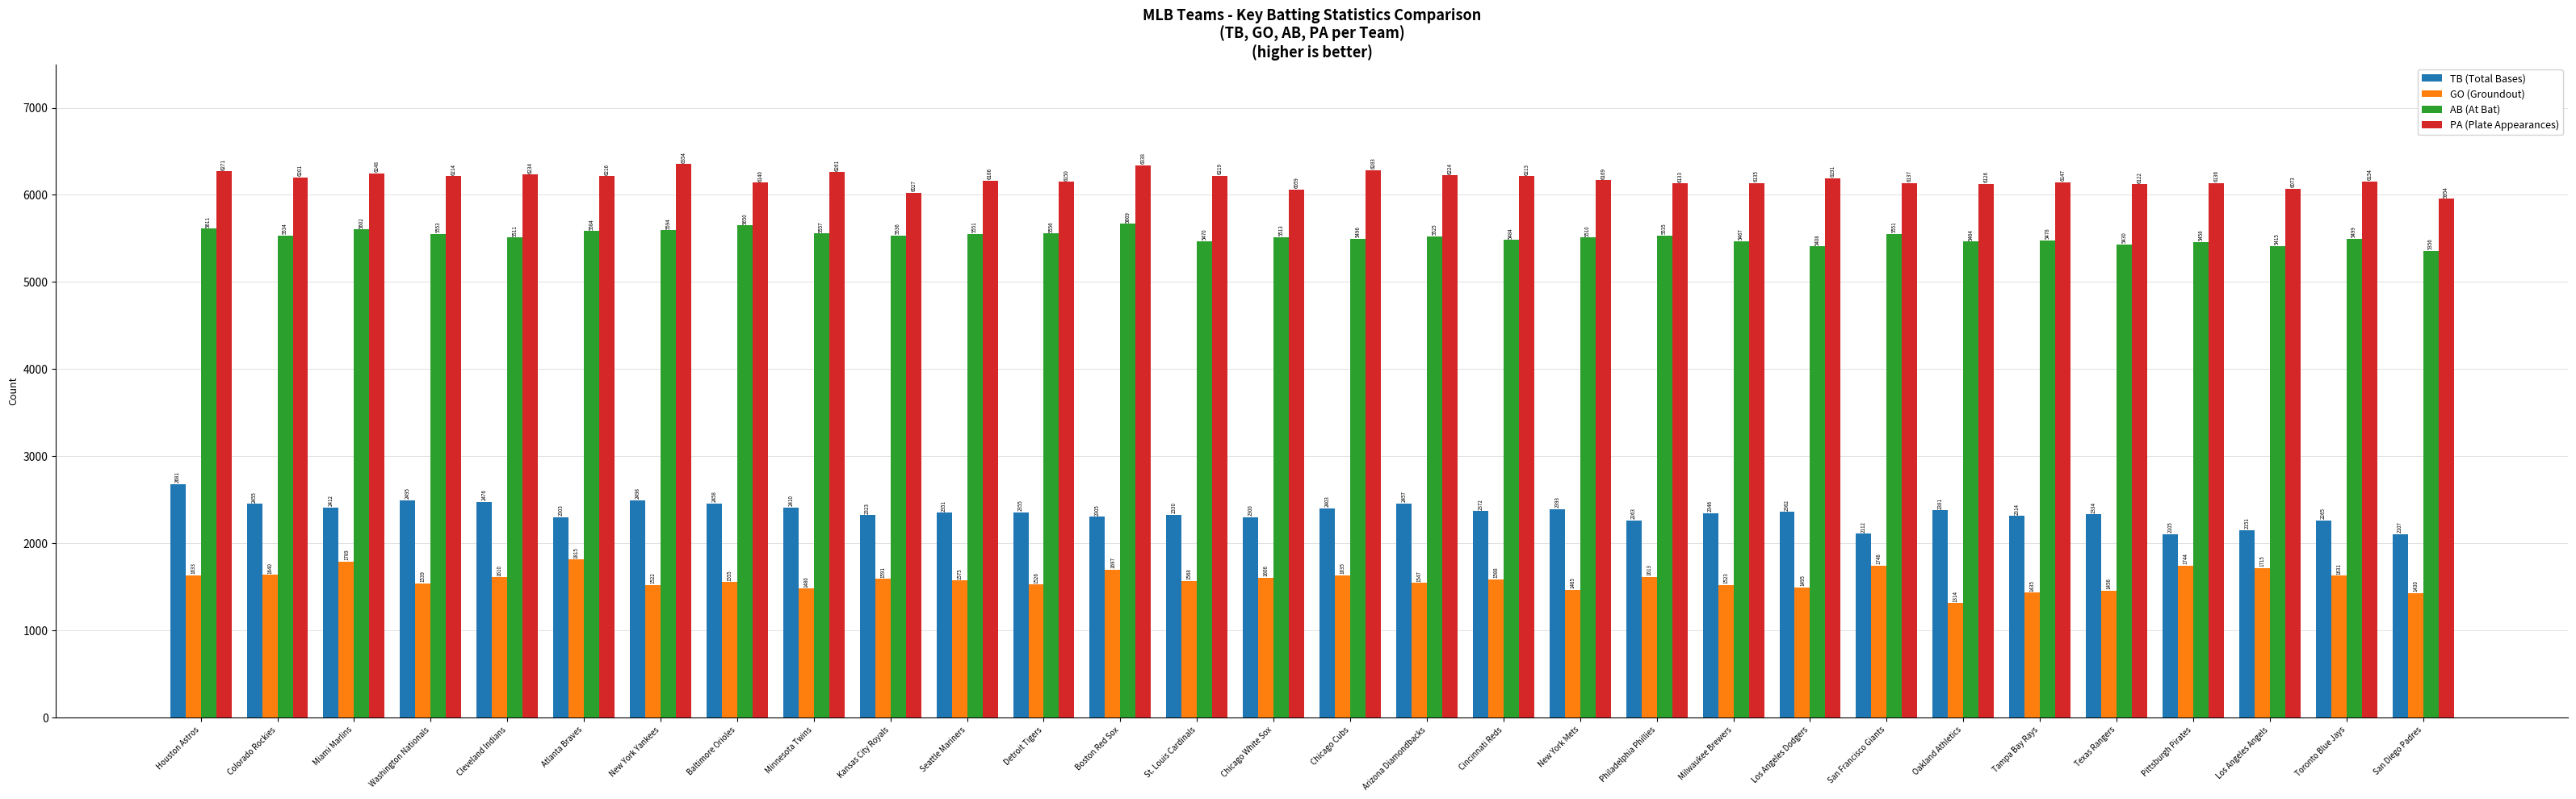

What is the average value of the GO (Groundout) series?

1583